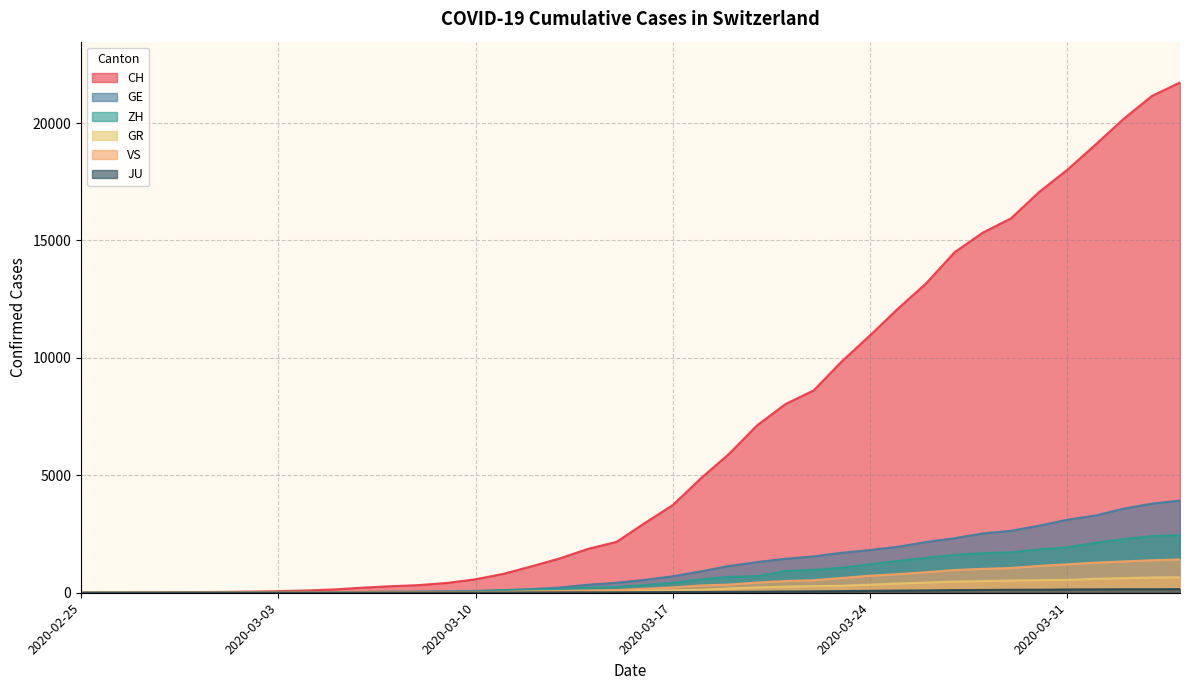

Which category has the highest value in the VS series?

2020-04-04